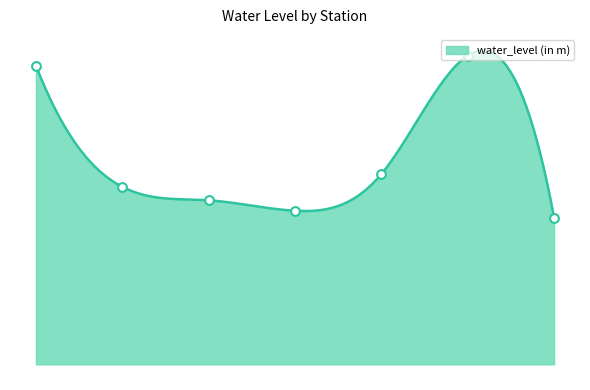

Which has a higher value, Bagra or Tandwa?

Tandwa